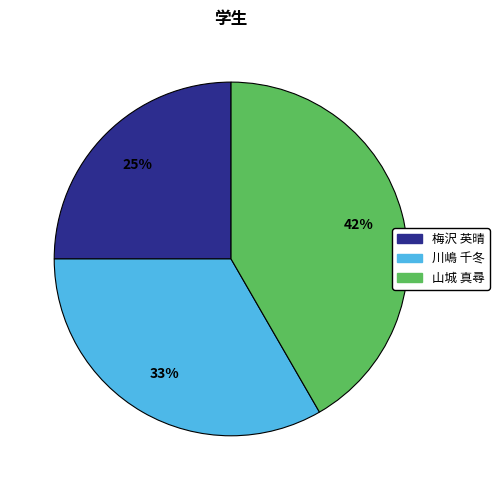

Is there any slice that represents more than half of the pie?

No